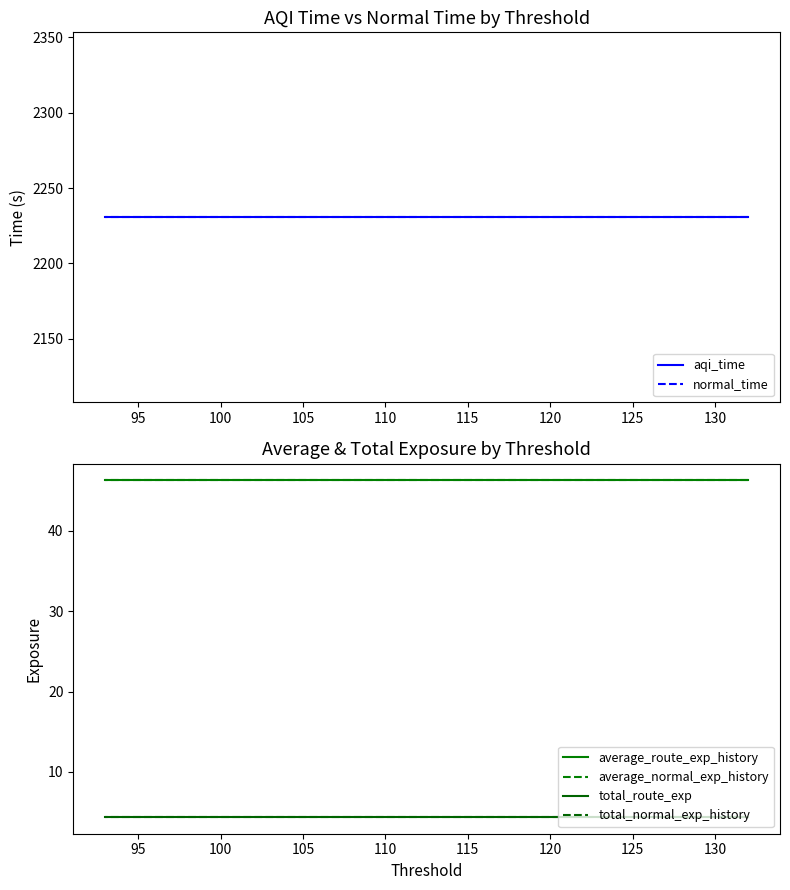

What is the maximum value shown in the chart?

2230.5